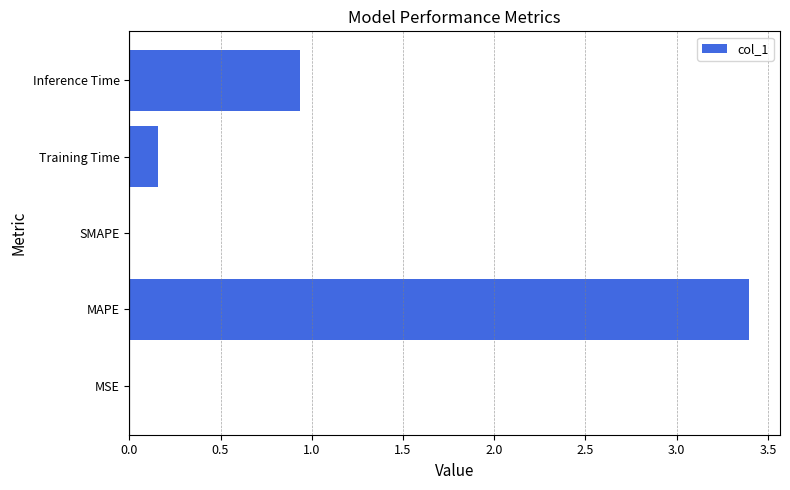

What is the change in value from Training Time to Inference Time?

+0.8